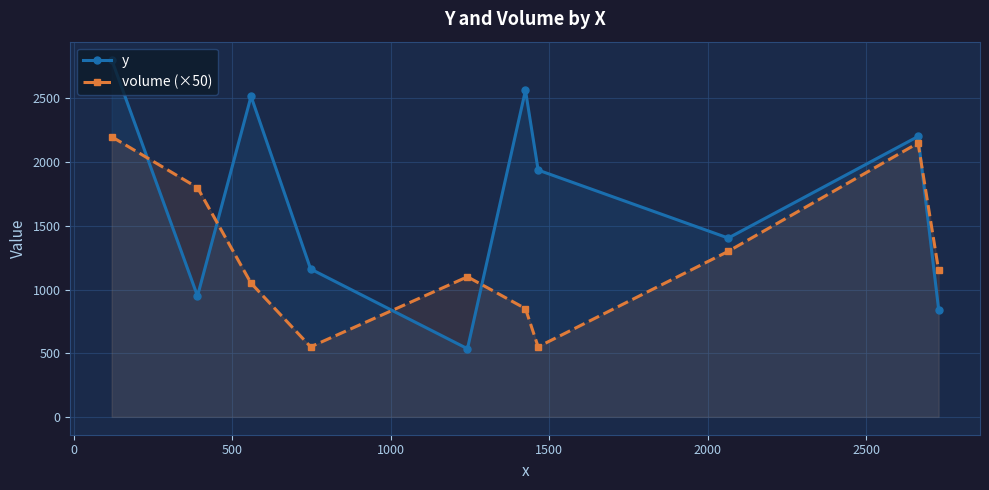

Reading left to right, transcribe all the data shown in this chart.

y: 2806	949	2517	1161	535	2564	1938	1404	2202	843
volume (×50): 2200	1800	1050	550	1100	850	550	1300	2150	1150